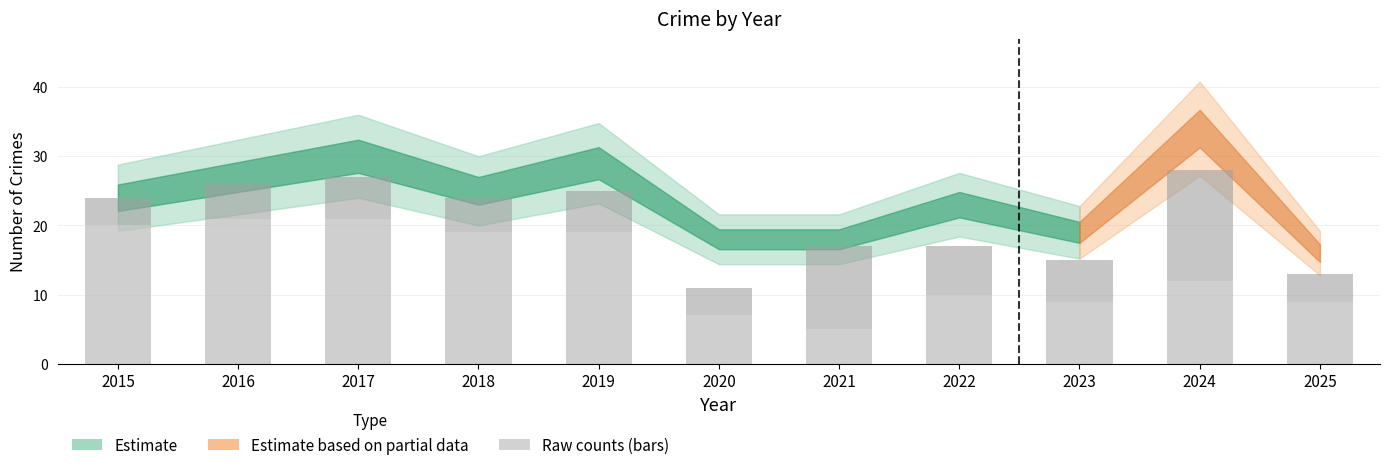

What is the difference between the maximum and minimum values in the Total series?

18